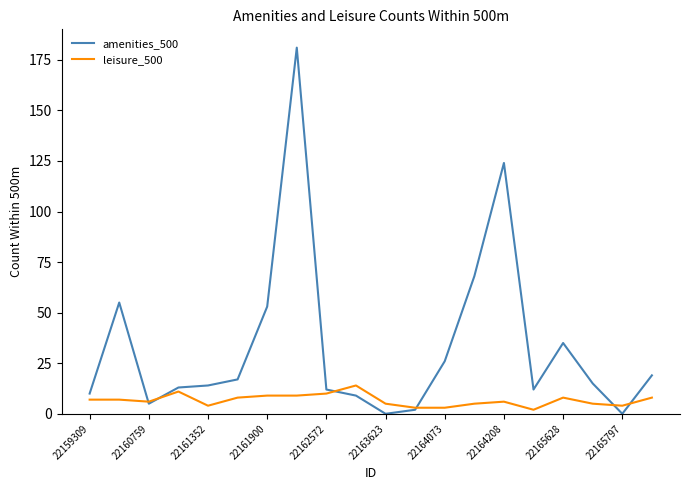

Rank the series by their maximum value, from highest to lowest.

amenities_500, leisure_500